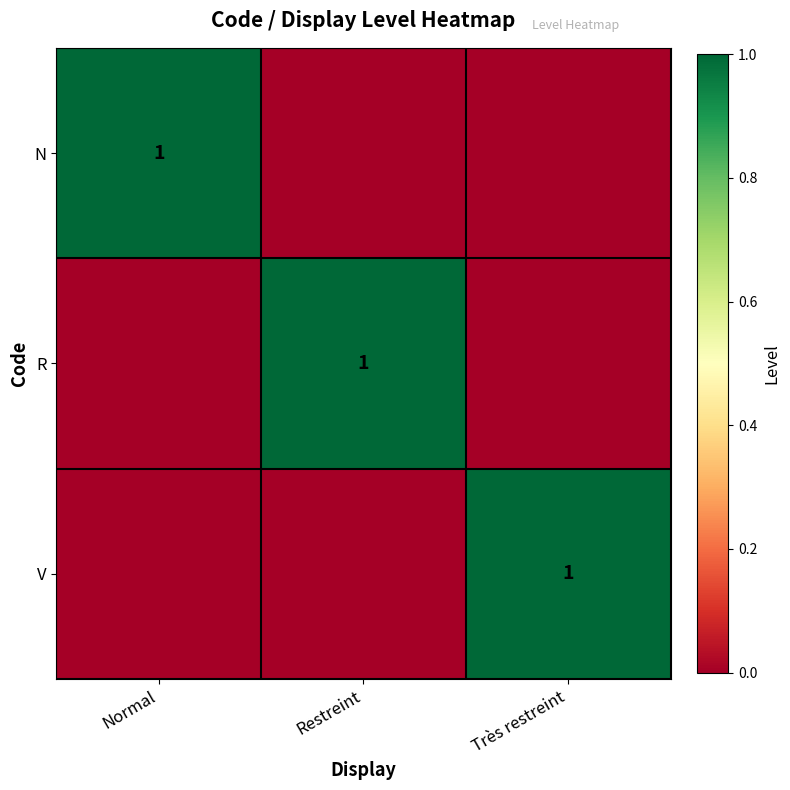

How many distinct data groups are displayed?

3